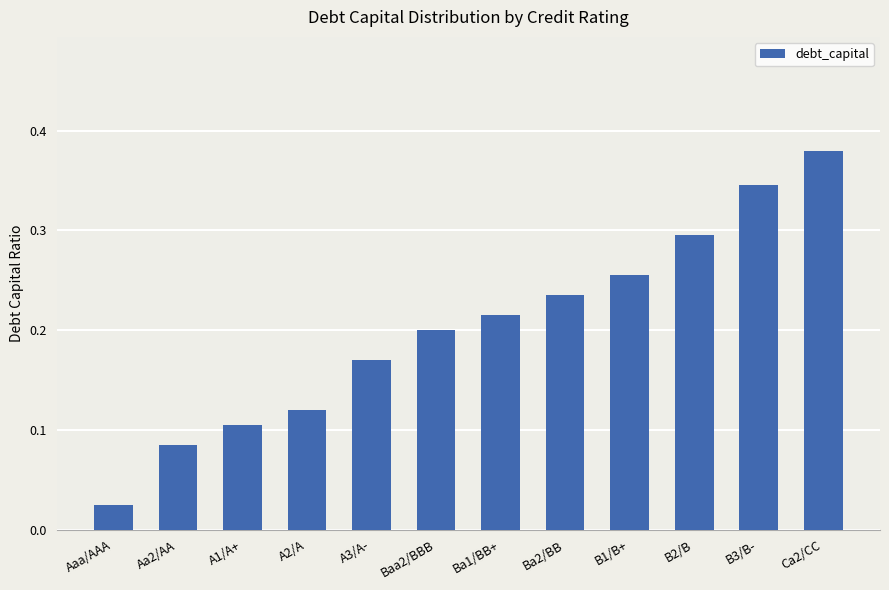

Rank the categories by value from lowest to highest.

Aaa/AAA, Aa2/AA, A1/A+, A2/A, A3/A-, Baa2/BBB, Ba1/BB+, Ba2/BB, B1/B+, B2/B, B3/B-, Ca2/CC